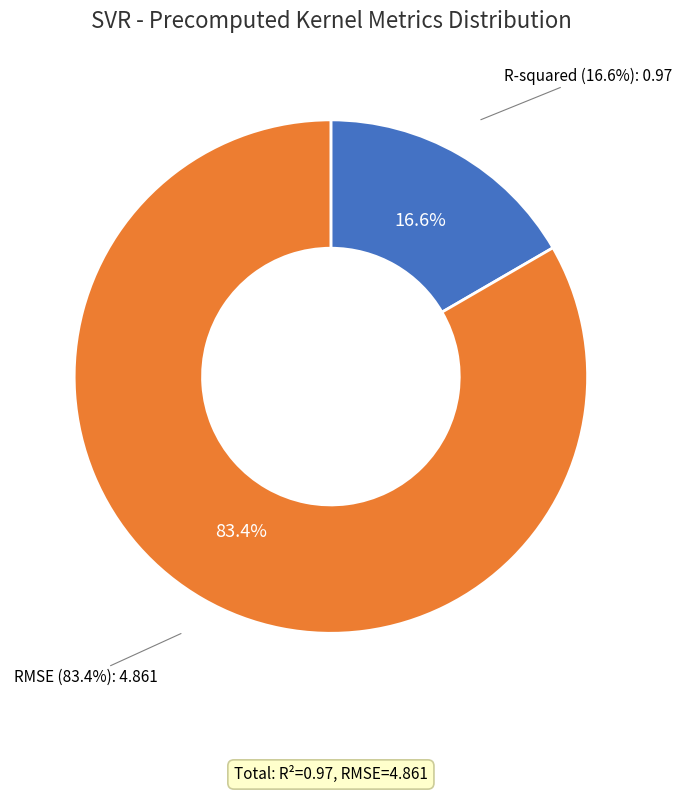

What is the change in value from R-squared to RMSE?

+3.9